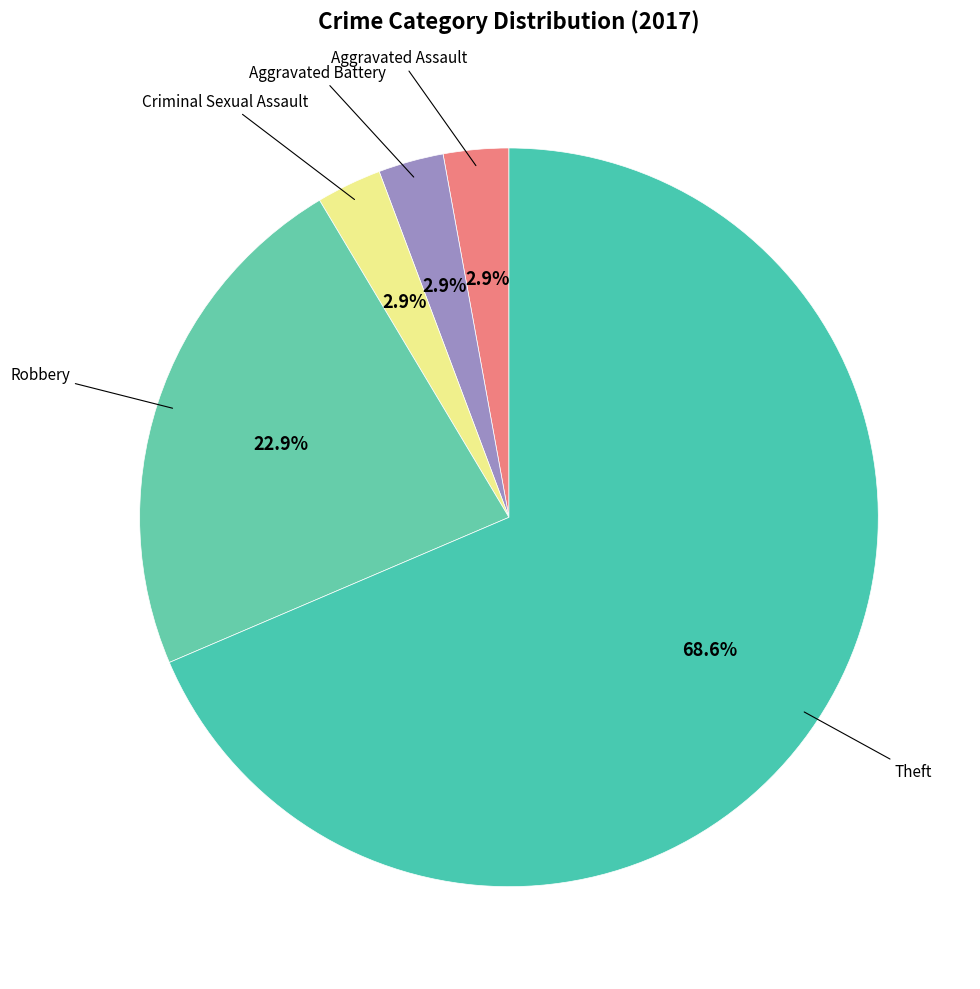

Count the number of slices in the pie.

5